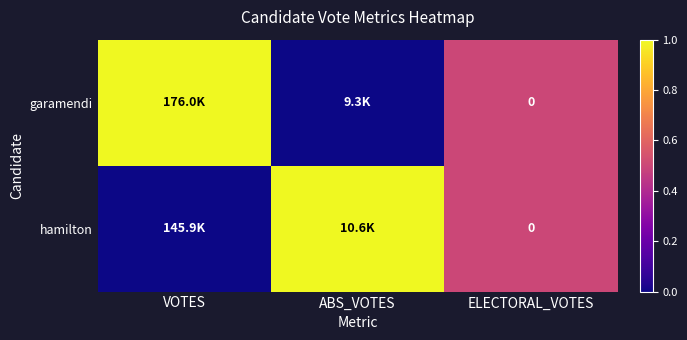

The garamendi series shows 0.8 at ELECTORAL_VOTES. True or false?

False